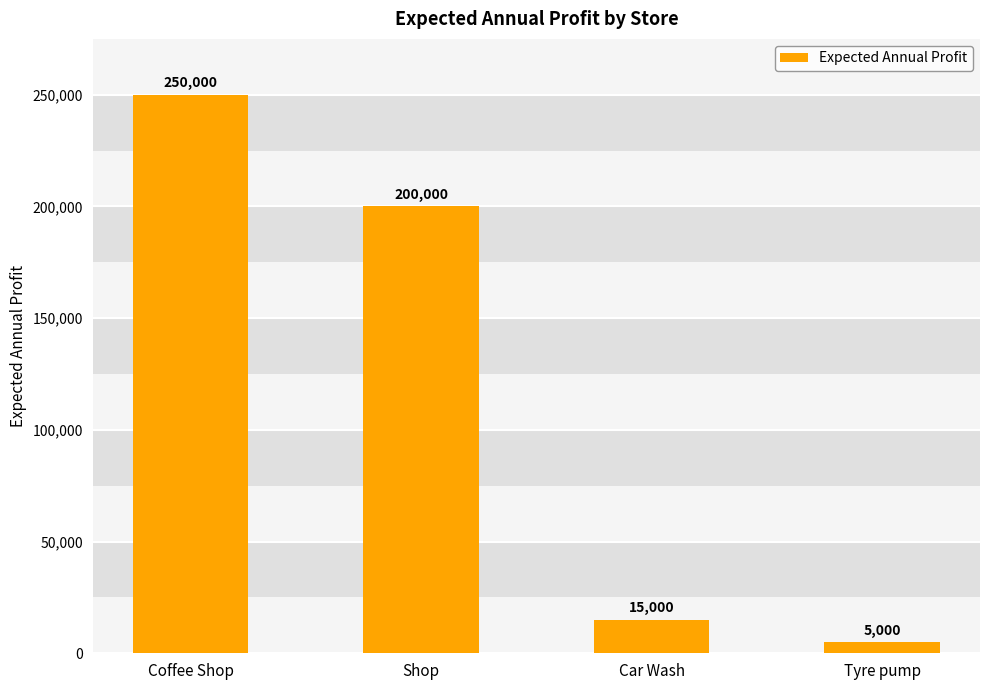

How many bars are there in total?

4